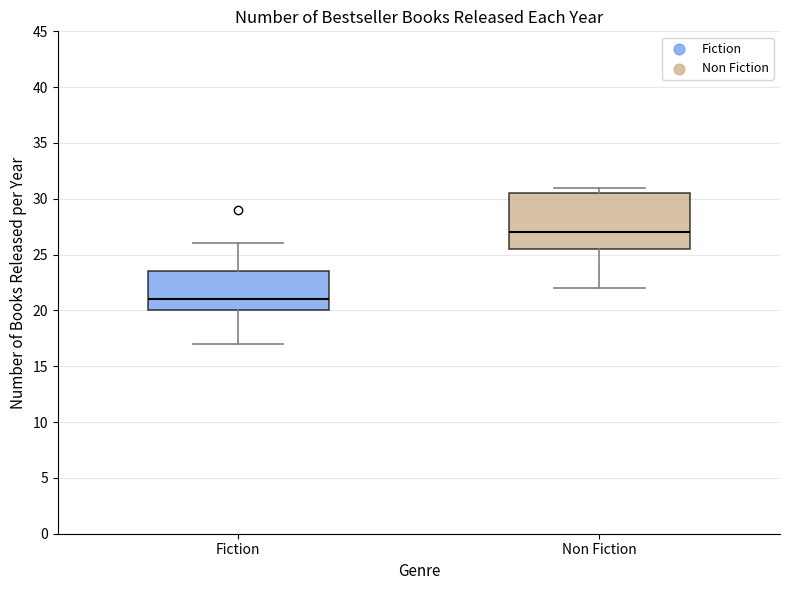

Which box has the lowest median line?

Fiction